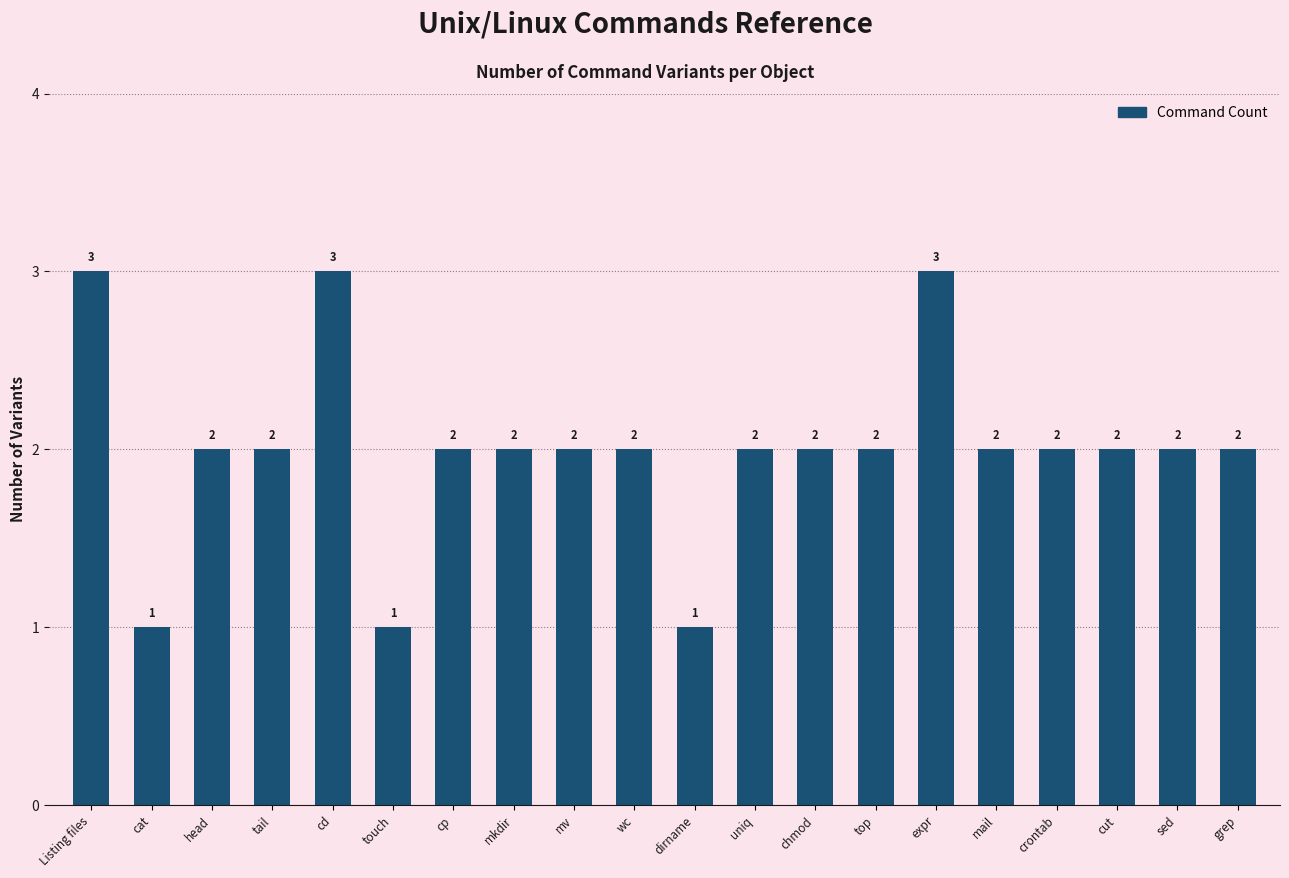

What is the label of the 9th bar from the right?

uniq